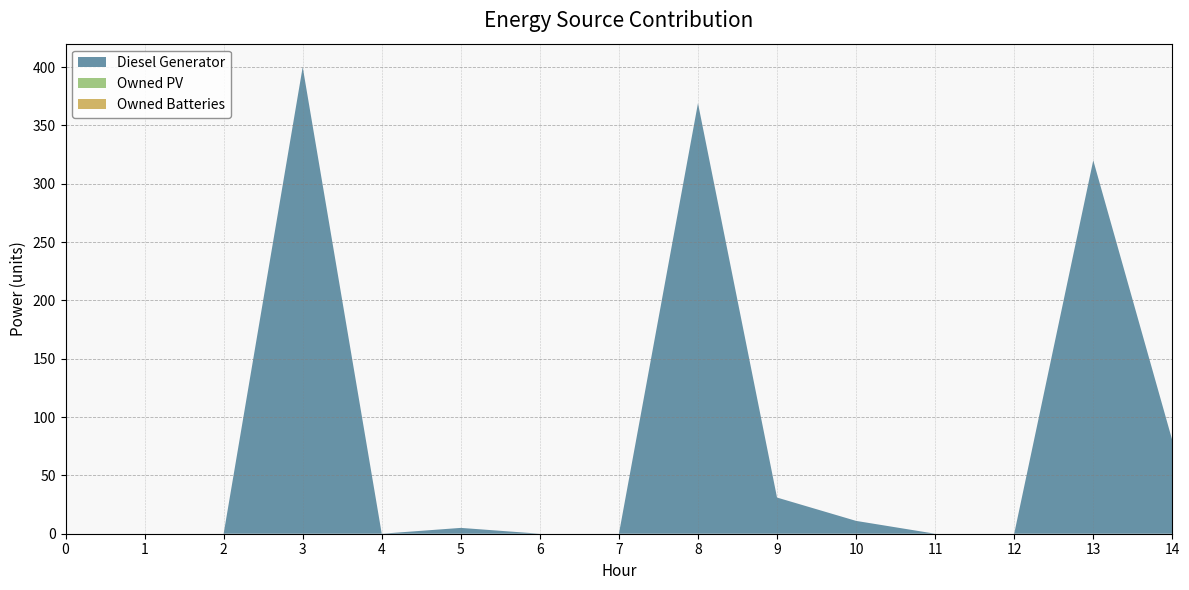

Reading left to right, transcribe all the data shown in this chart.

Diesel Generator: 0=0	1=0	2=0	3=400	4=0	5=5	6=0	7=0	8=369	9=31	10=11	11=0	12=0	13=320	14=80
Owned PV: 0=0	1=0	2=0	3=0	4=0	5=0	6=0	7=0	8=0	9=0	10=0	11=0	12=0	13=0	14=0
Owned Batteries: 0=0	1=0	2=0	3=0	4=0	5=0	6=0	7=0	8=0	9=0	10=0	11=0	12=0	13=0	14=0